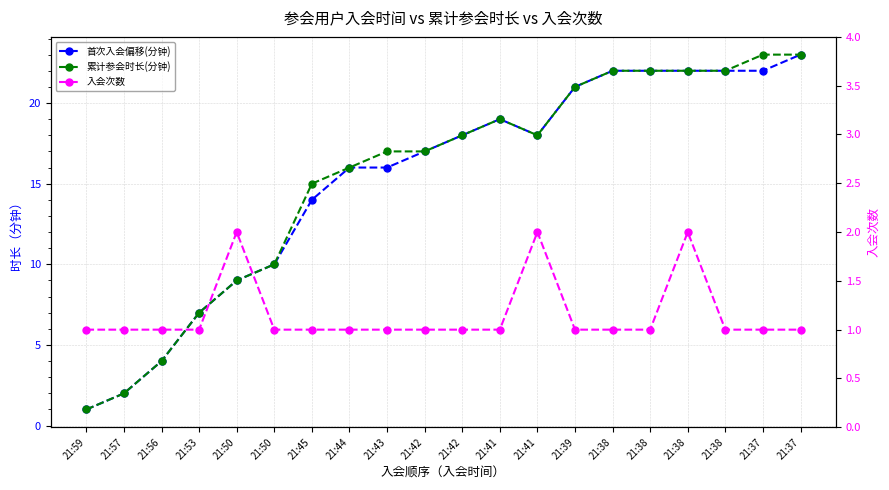

What is the value of the 首次入会偏移(分钟) point at the 1st from the left?

1